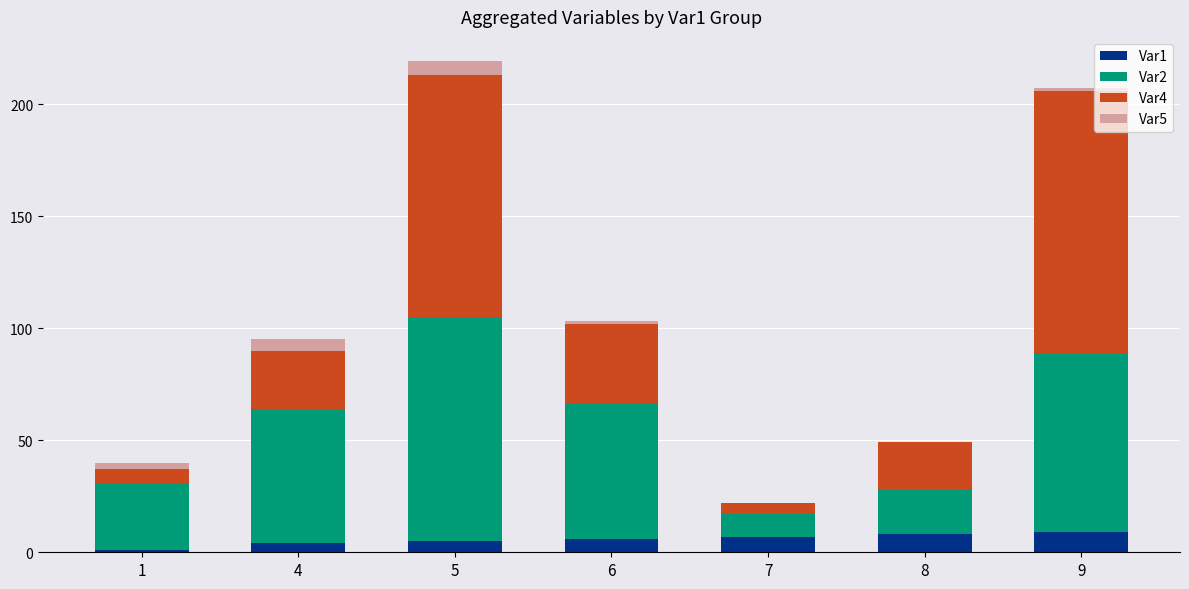

At which label does Var4 first exceed 26?

5